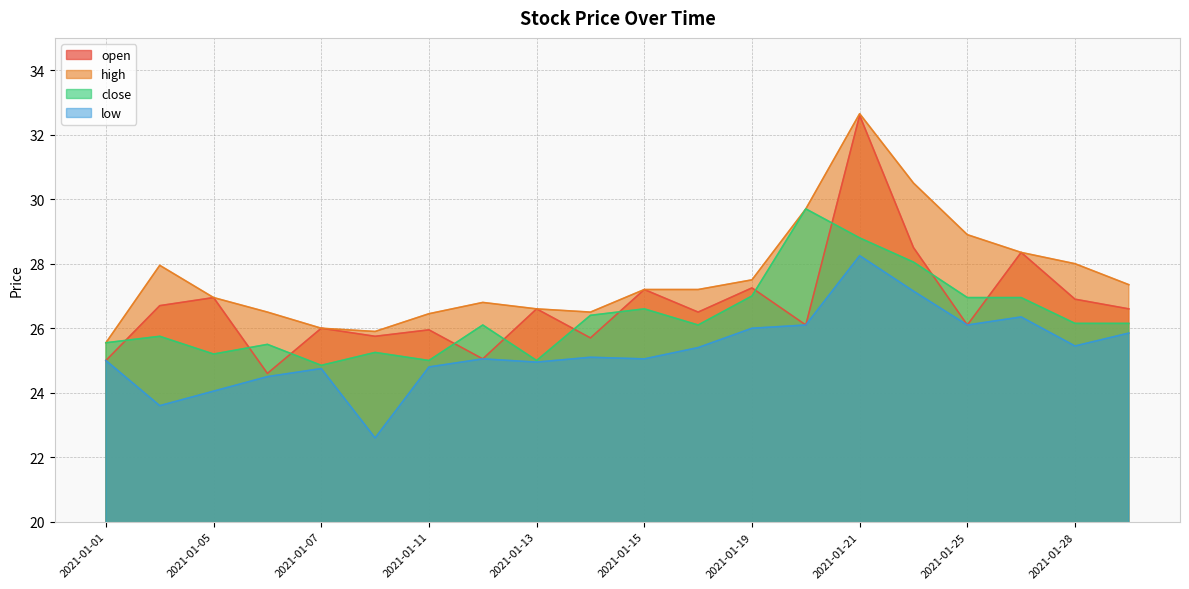

Count the number of categories in the chart.

20